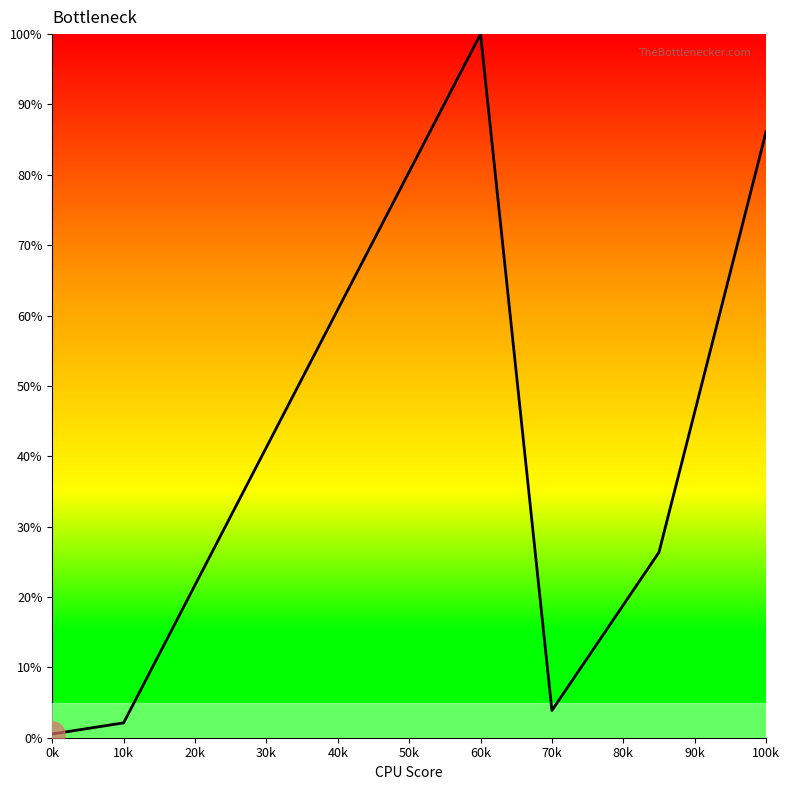

How many lines are shown in the chart?

1